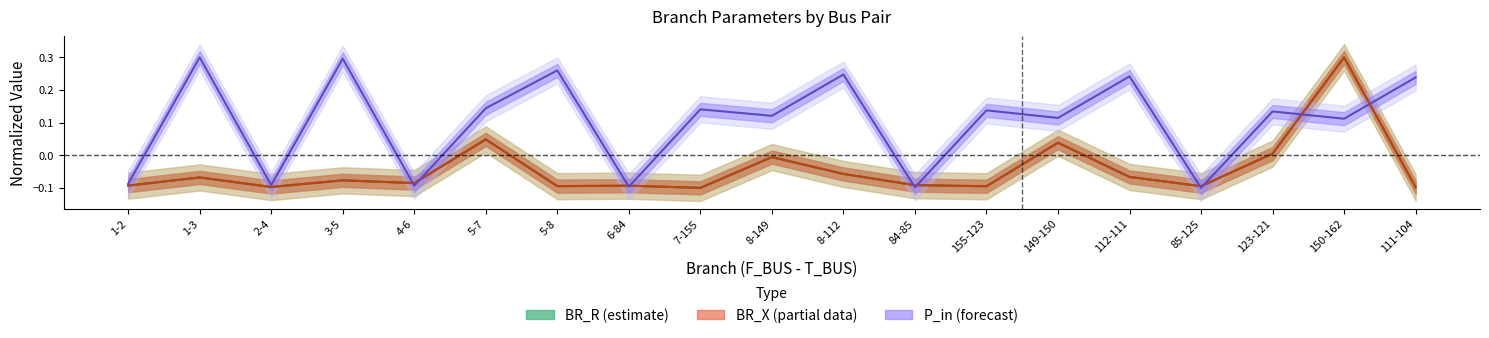

Is this an area chart (filled region under the line)?

No